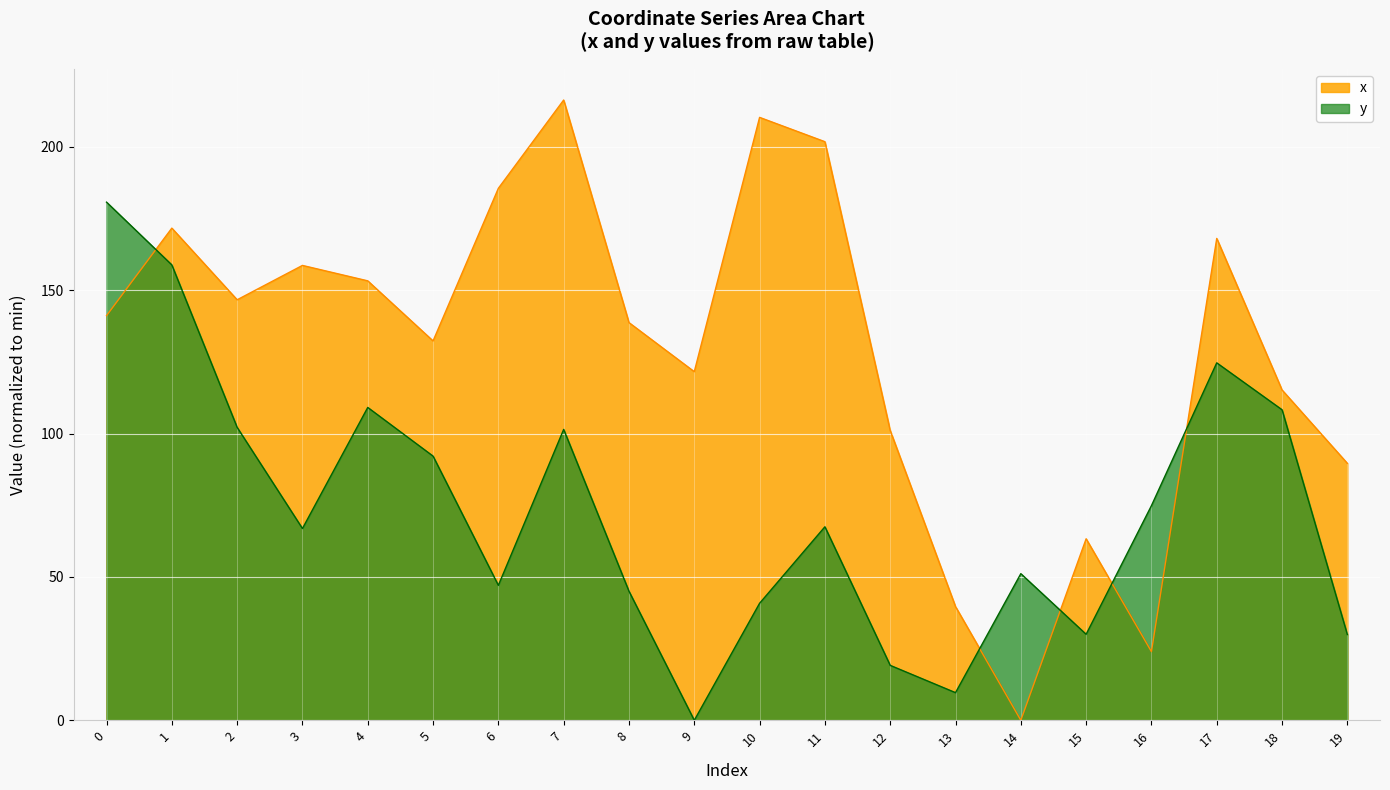

Where is the first local minimum for x?

2